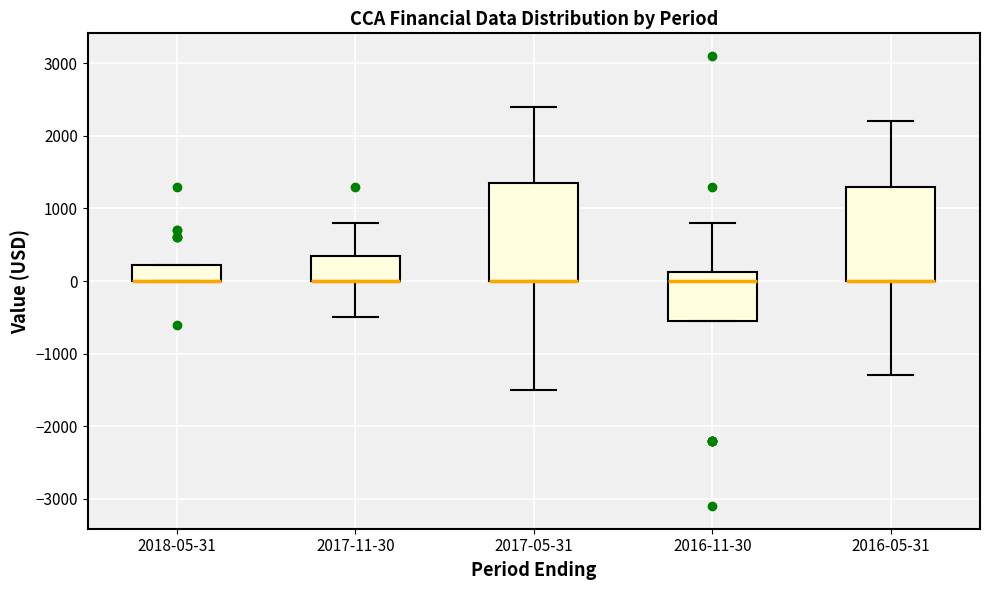

Reading left to right, transcribe this box plot: for each box, give where its median line is, the range the box spans, and where its two whiskers end, as read against the y-axis. The values are not printed on the chart, so give them approximately, as read against the axis.

2018-05-31: median 0 (drawn on the box's lower edge), box 0 to 200, whiskers 0 to 200
2017-11-30: median 0 (drawn on the box's lower edge), box 0 to 400, whiskers -500 to 800
2017-05-31: median 0 (drawn on the box's lower edge), box 0 to 1400, whiskers -1500 to 2400
2016-11-30: median 0, box -500 to 100, whiskers -500 to 800
2016-05-31: median 0 (drawn on the box's lower edge), box 0 to 1300, whiskers -1300 to 2200